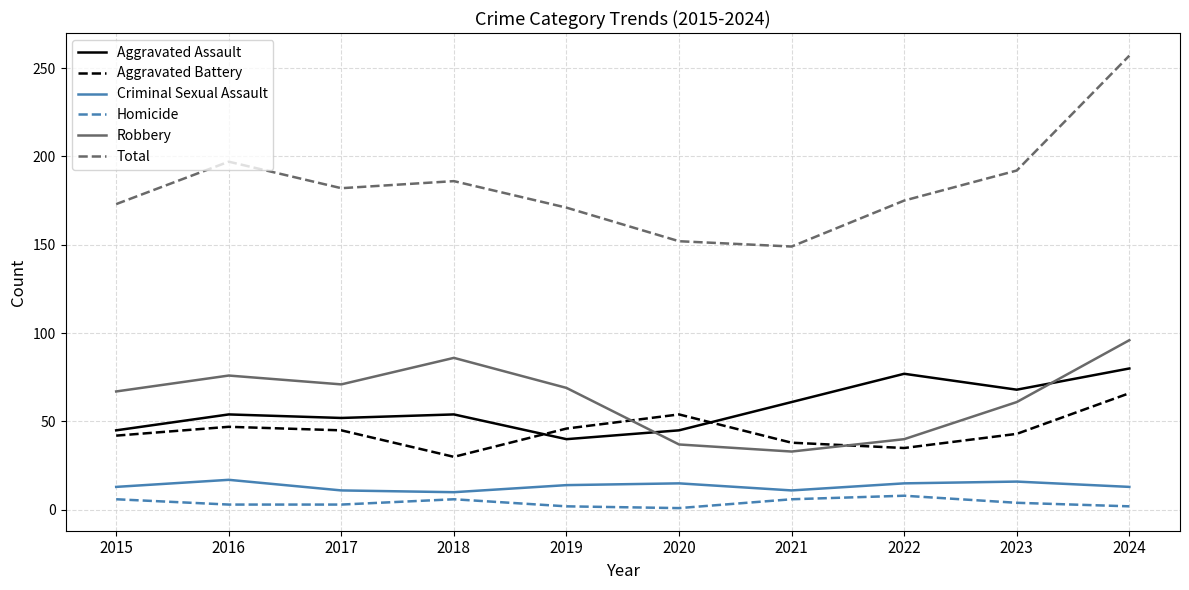

True or false: Criminal Sexual Assault has a value of 13 at 2015.

True